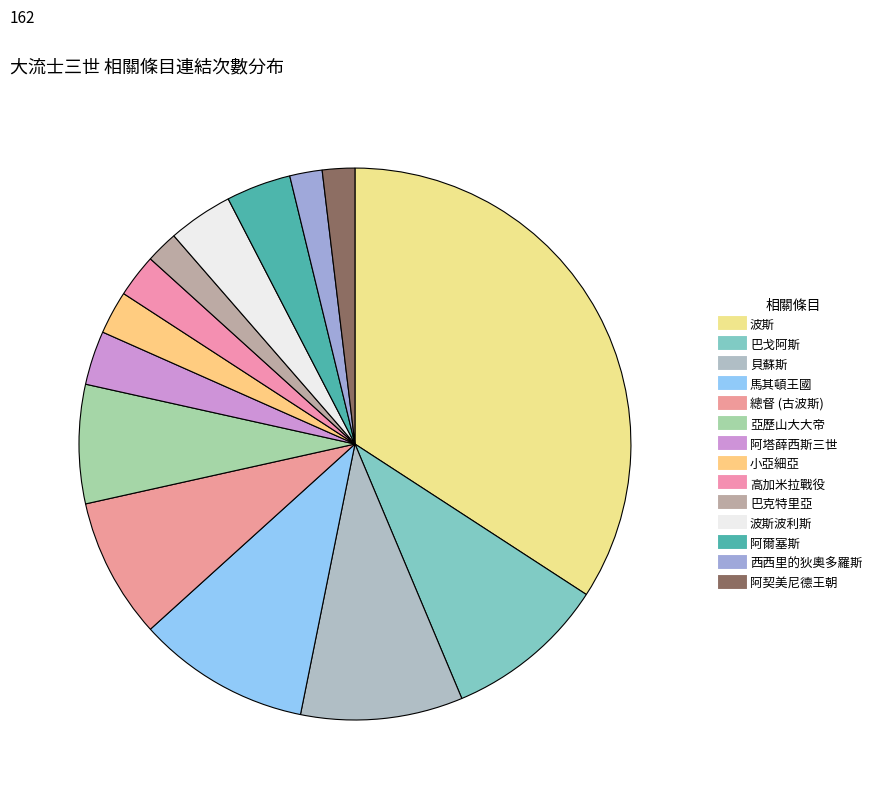

Count the number of slices in the pie.

14